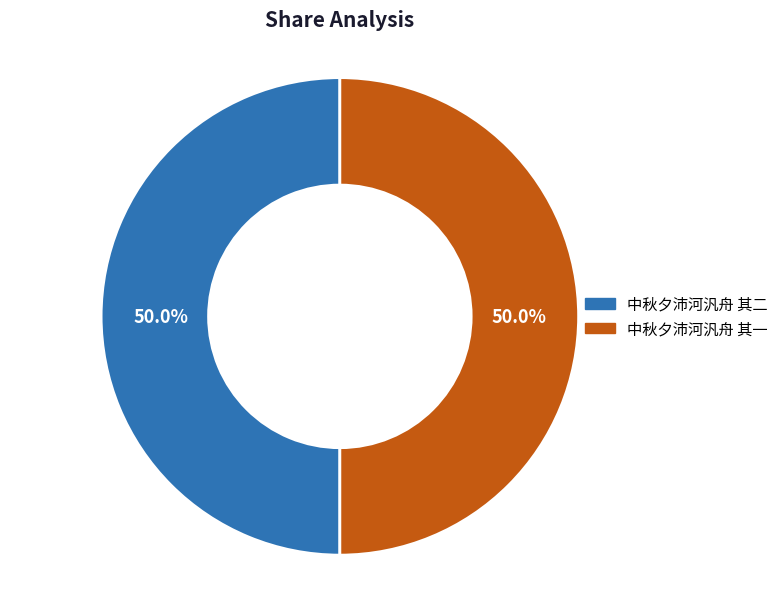

What is the total percentage of 中秋夕沛河汎舟 其二 and 中秋夕沛河汎舟 其一?

100.0%